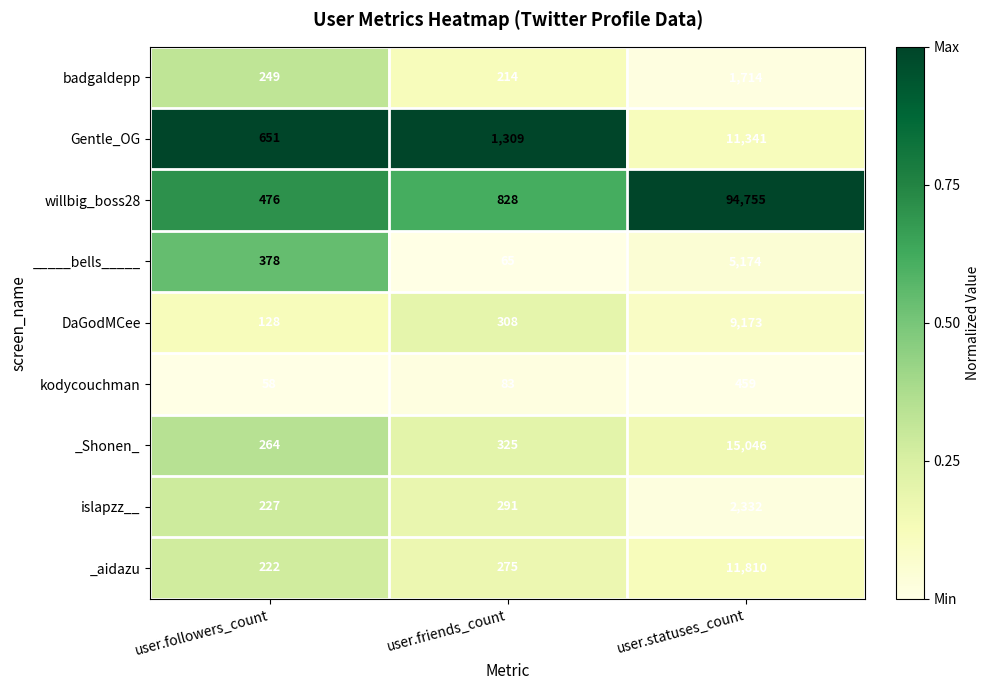

What is the average value of the DaGodMCee series?

3203